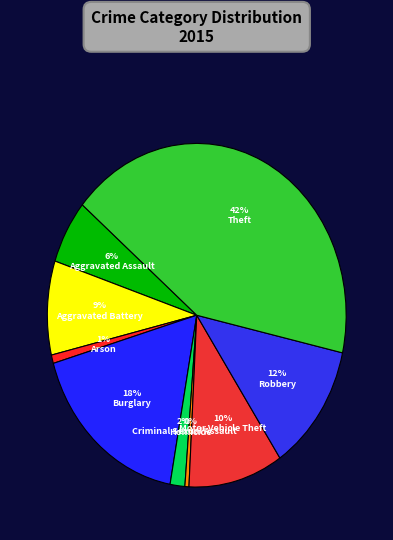

Which category has the biggest portion of the pie?

Theft